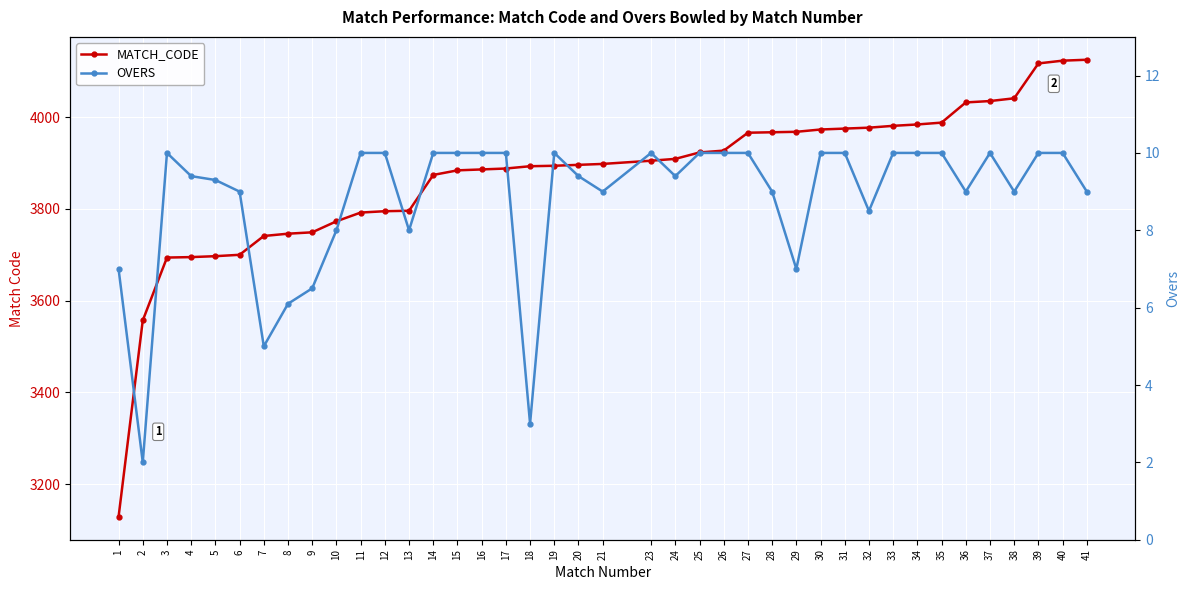

What is the value of the OVERS point at the 1st from the left?

7.0